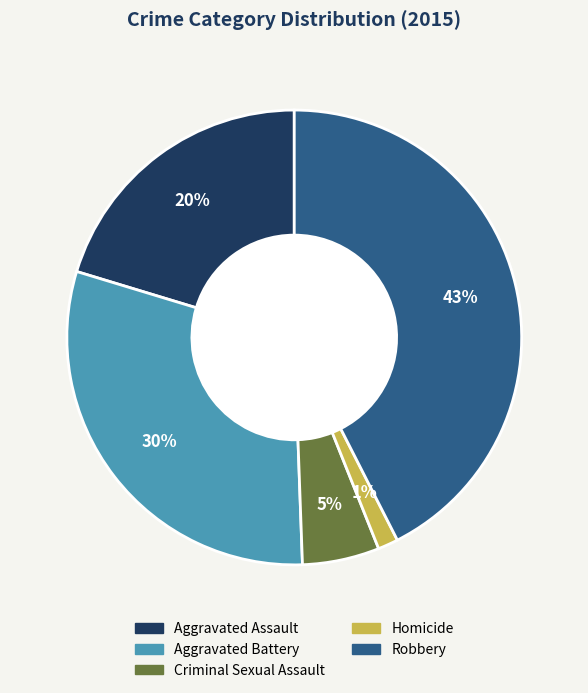

To the nearest percent, what percentage of the pie is Homicide?

1%